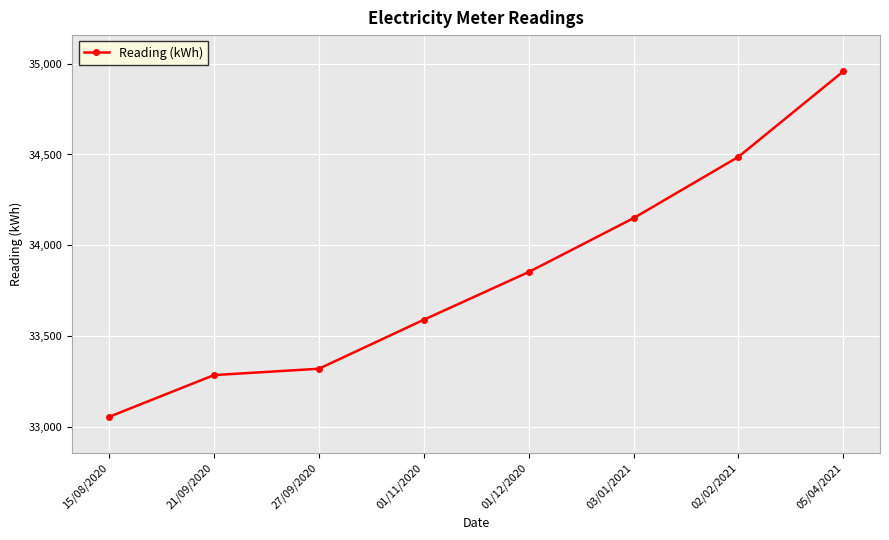

What is the difference between the values at 01/12/2020 and 03/01/2021?

297